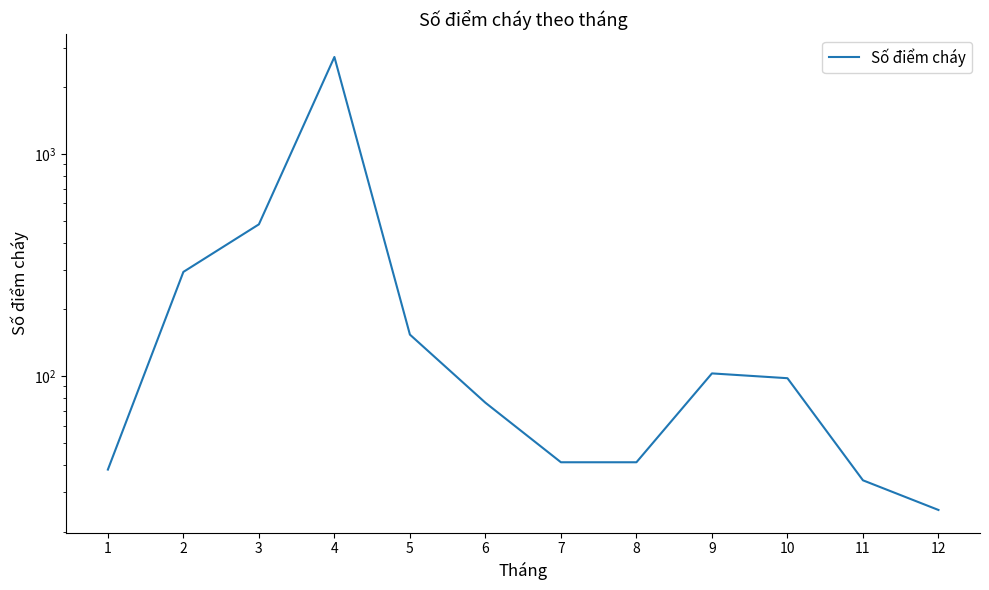

Rank the categories by value from lowest to highest.

12, 11, 1, 7, 8, 6, 10, 9, 5, 2, 3, 4